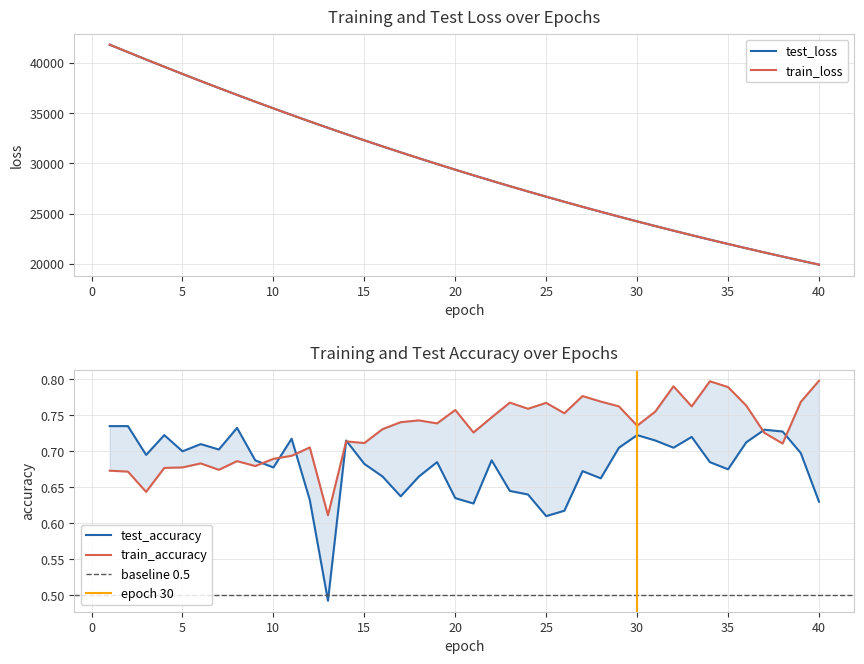

What are all the series names shown in the legend?

test_loss, train_loss, test_accuracy, train_accuracy